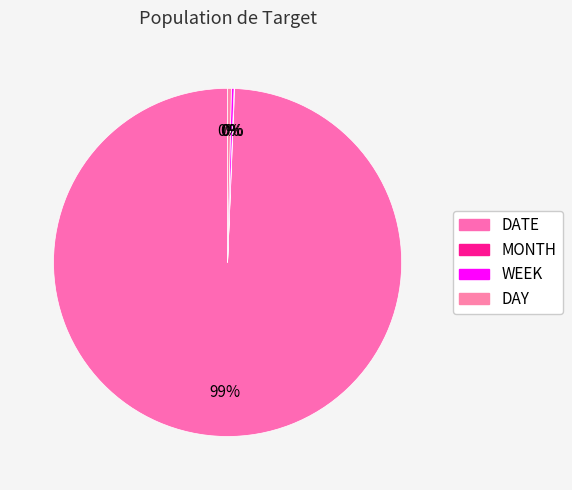

Which category accounts for the majority?

DATE